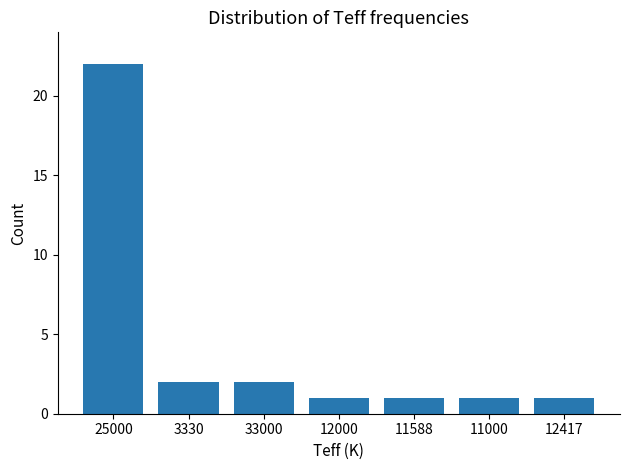

Between 33000 and 11000, which is larger?

33000